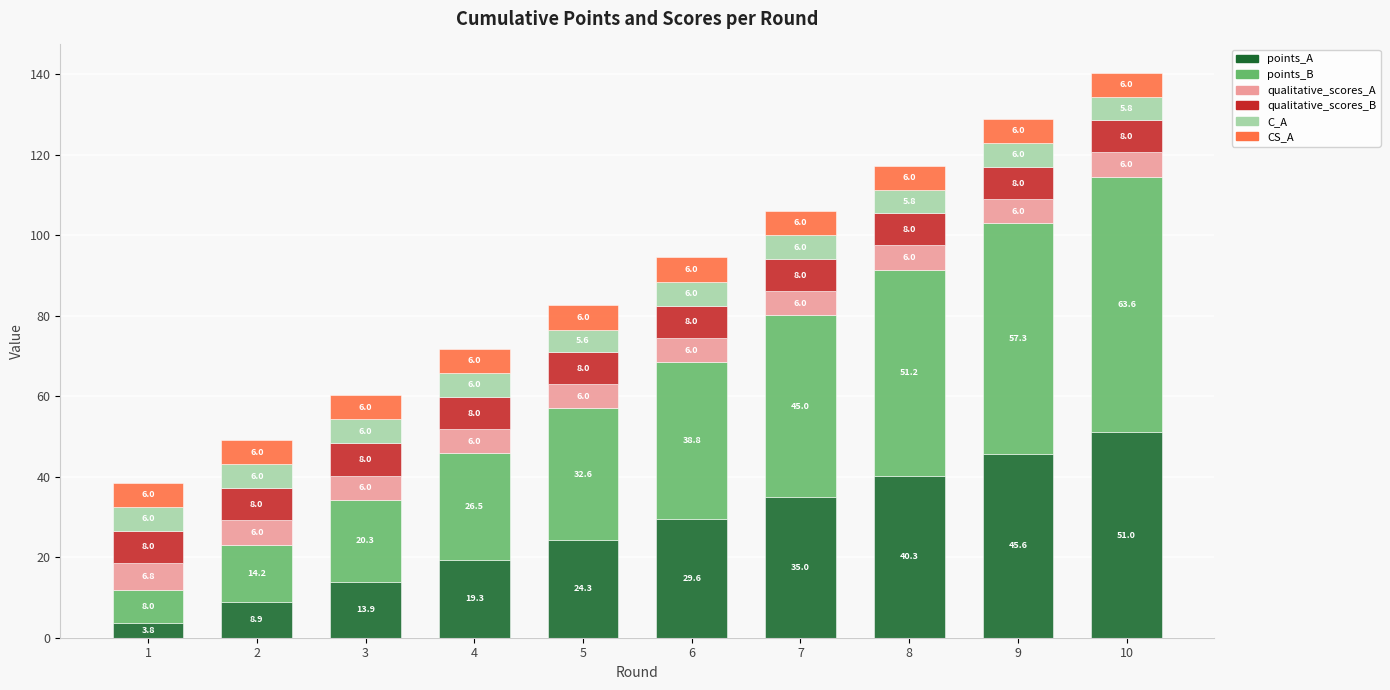

At which category is the sum across all series the highest?

10